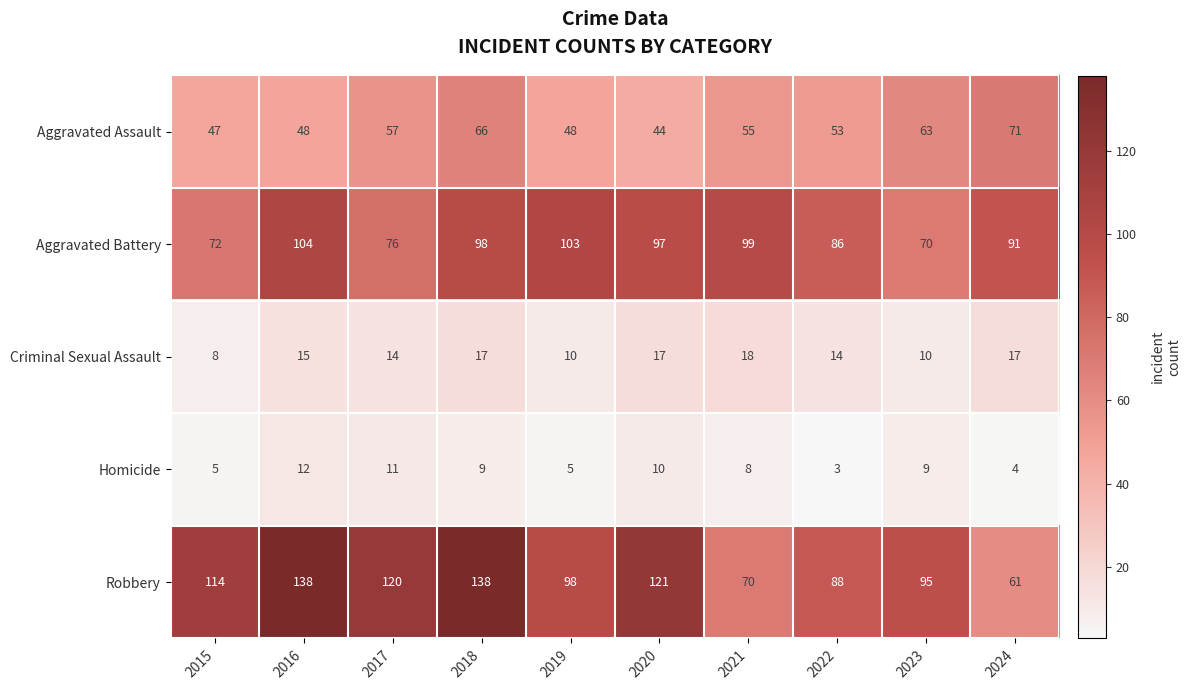

What is the sum of the Homicide values at 2018 and 2020?

19